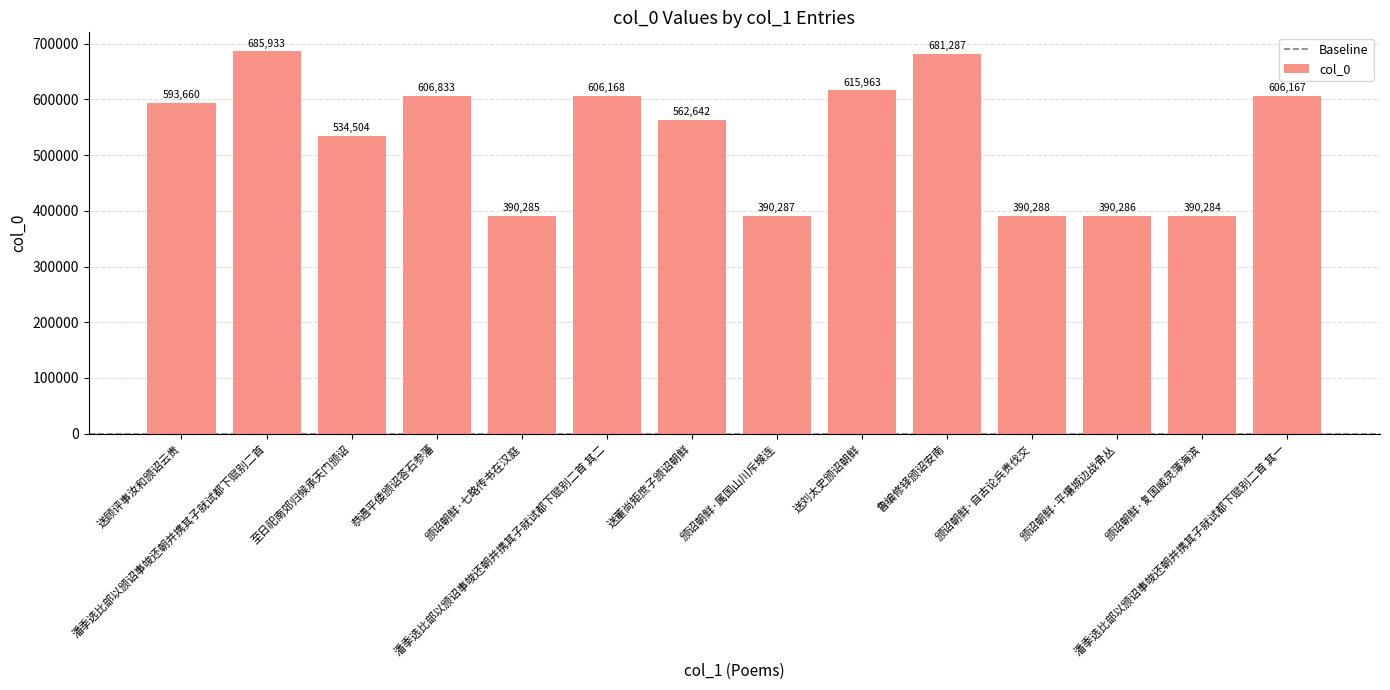

Rank the categories by value from highest to lowest.

潘季选比部以颁诏事竣还朝并携其子就试都下赋别二首, 鲁编修铎颁诏安南, 送刘太史颁诏朝鲜, 恭遇平倭颁诏答石参藩, 潘季选比部以颁诏事竣还朝并携其子就试都下赋别二首 其二, 潘季选比部以颁诏事竣还朝并携其子就试都下赋别二首 其一, 送顾评事汝和颁诏云贵, 送董尚矩庶子颁诏朝鲜, 至日祀南郊归候承天门颁诏, 颁诏朝鲜·自古论兵贵伐交, 颁诏朝鲜·属国山川斥堠连, 颁诏朝鲜·平壤城边战骨丛, 颁诏朝鲜·七略传书在汉庭, 颁诏朝鲜·复国威灵薄海滨